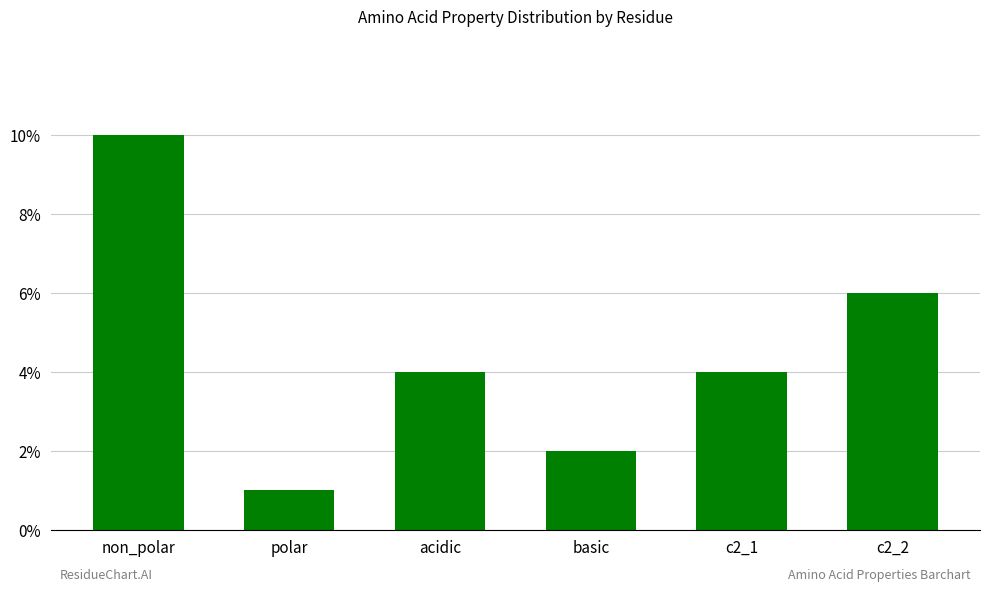

Approximately how many times larger is the value at non_polar compared to c2_2?

1.7